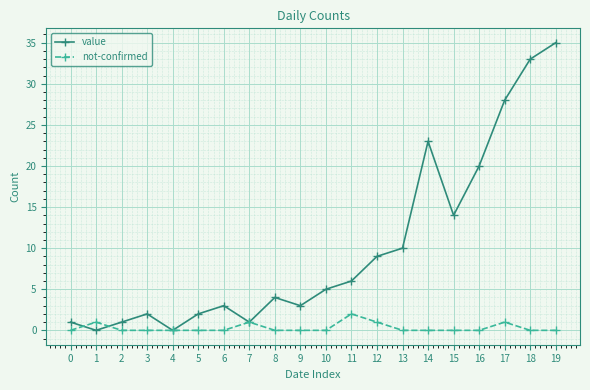

What are all the series names shown in the legend?

value, not-confirmed